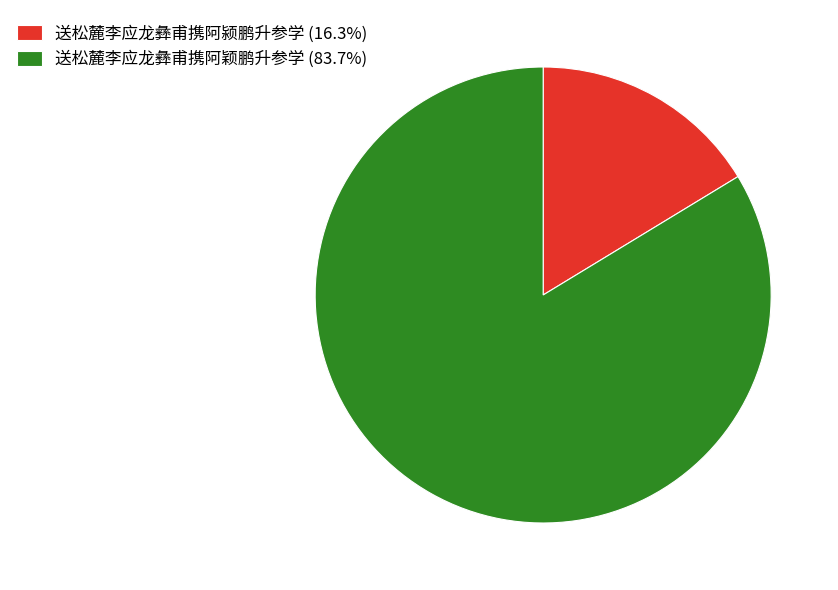

Is 送松麓李应龙彝甫携阿颖鹏升参学 the majority of the pie?

Yes